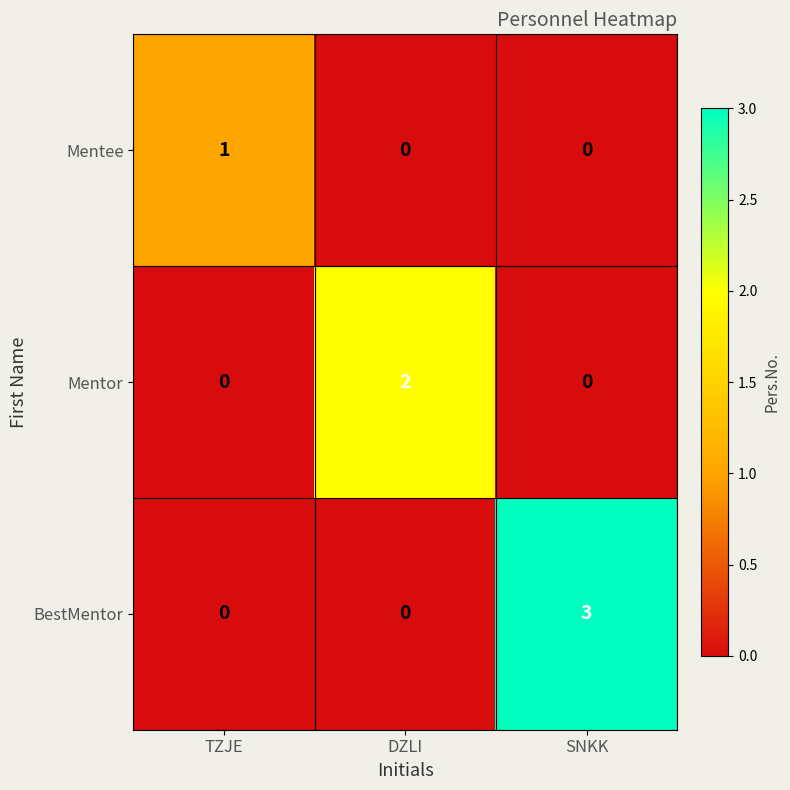

What is the total value across all series at TZJE?

1